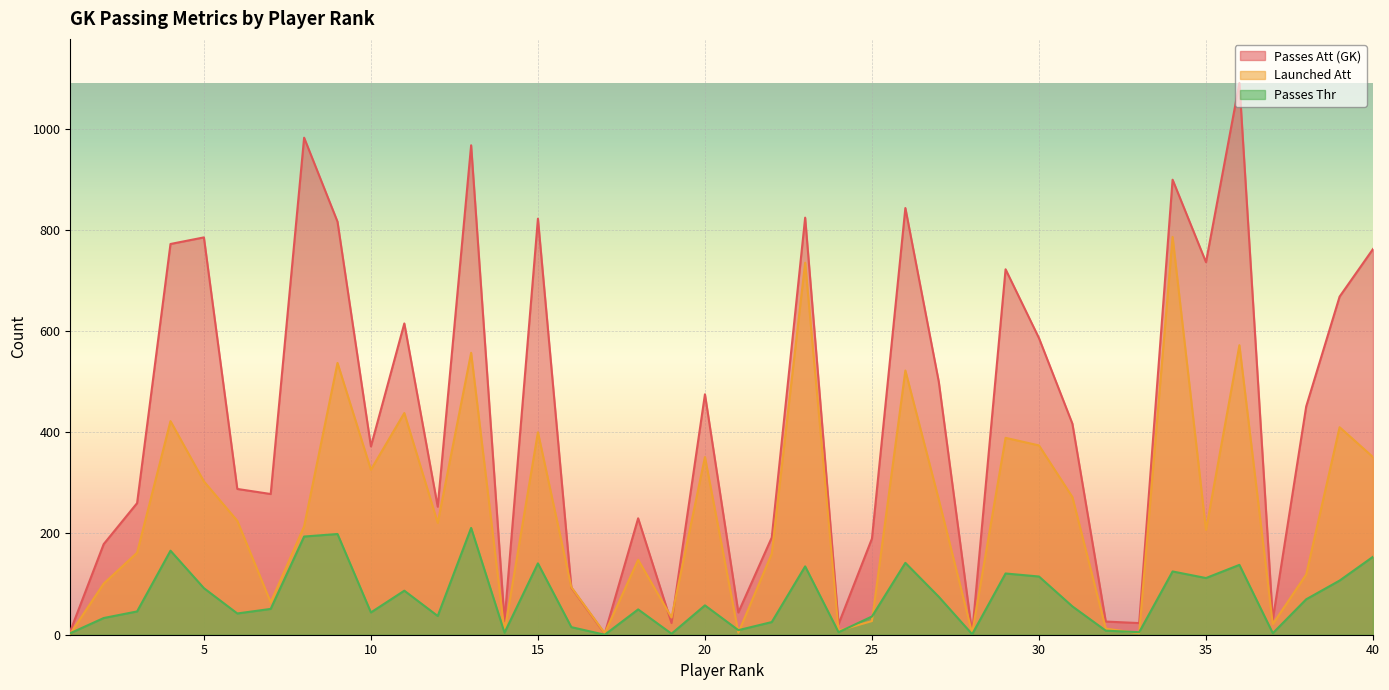

How many times do Passes Att (GK) and Launched Att cross each other?

4